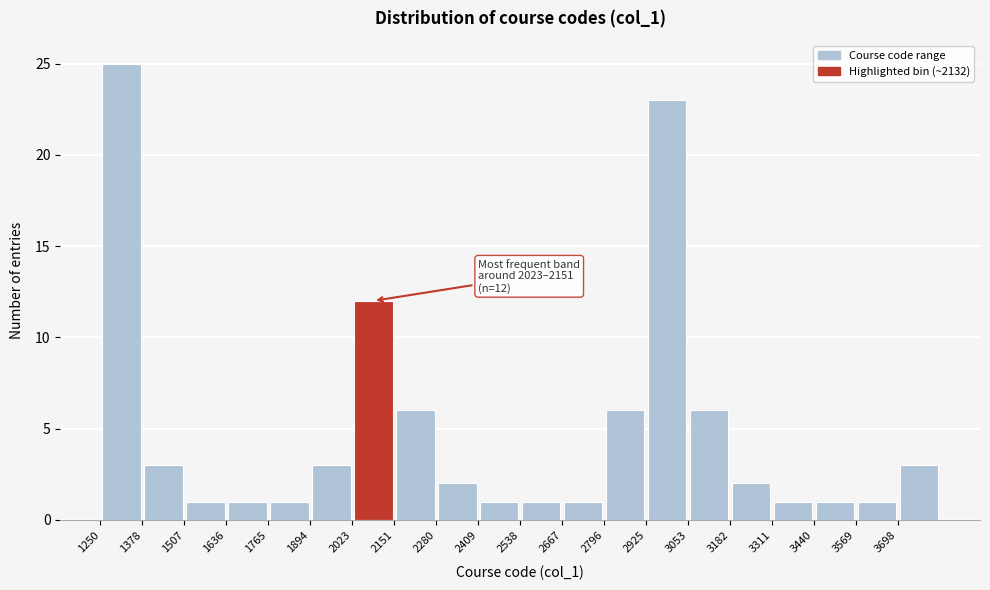

Which range on the x-axis has the tallest bar?

1260 to 1380